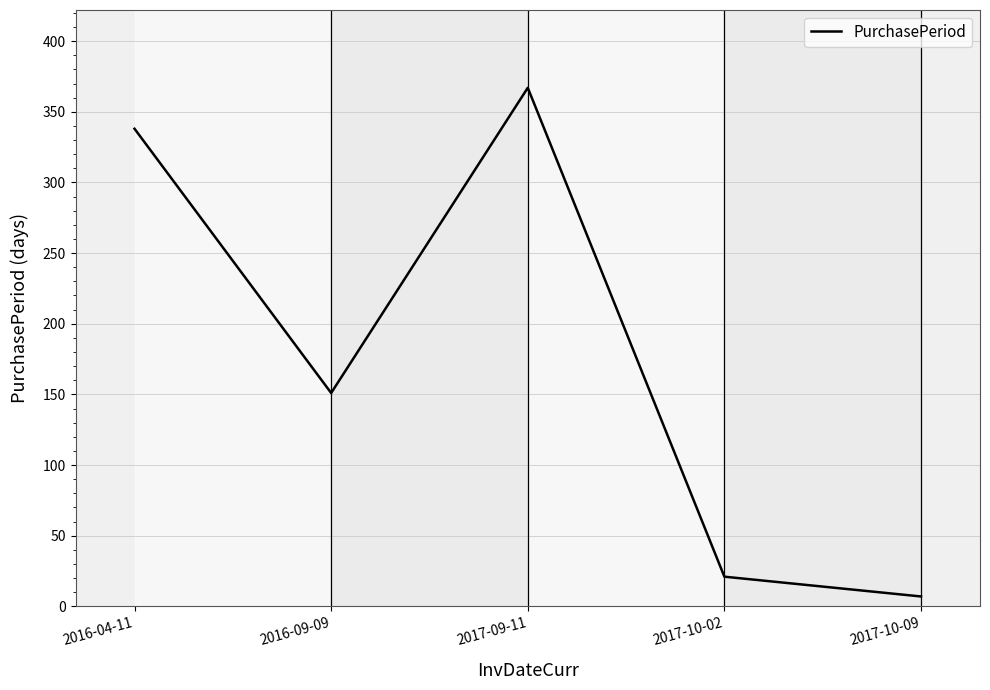

Rank the categories by value from highest to lowest.

2017-09-11, 2016-04-11, 2016-09-09, 2017-10-02, 2017-10-09